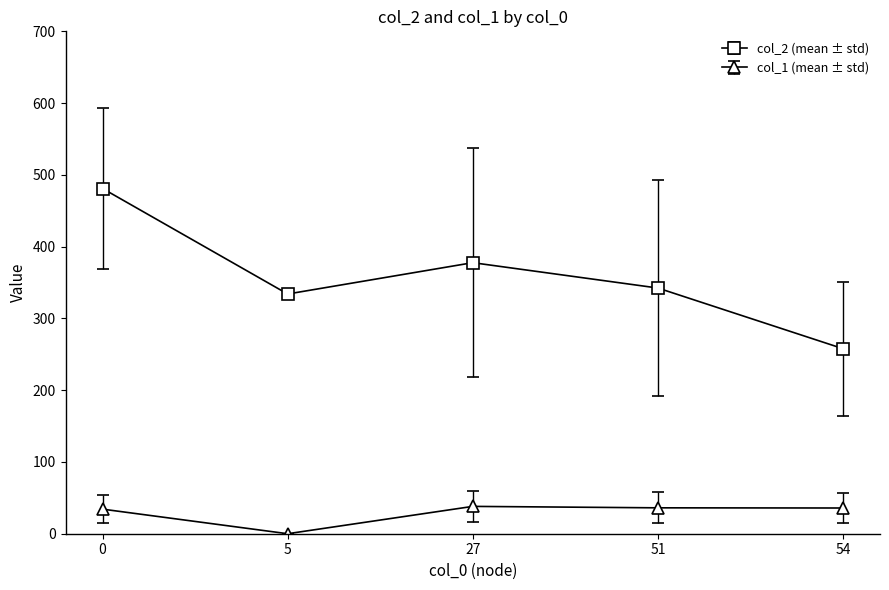

Is it true that col_1 (mean ± std) equals 38.1 at 27?

True